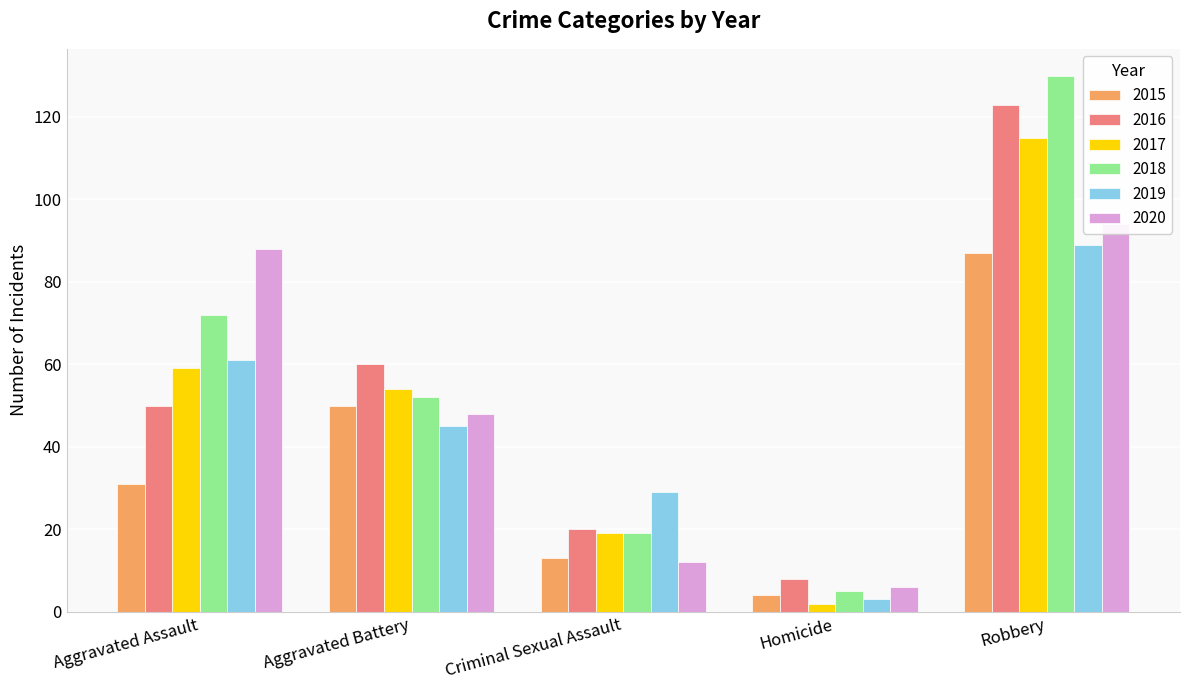

What position from the left is Criminal Sexual Assault?

3